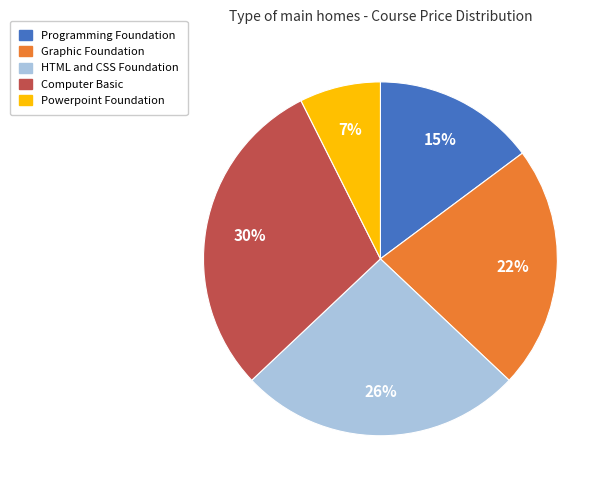

What is the smallest slice in the pie chart?

Powerpoint Foundation